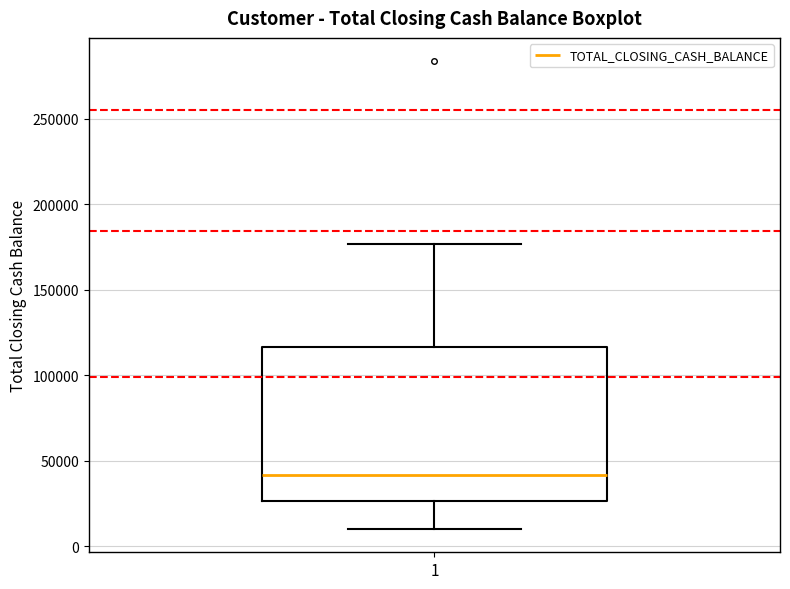

Transcribe this box plot: give where the median line is, the range the box spans, and where the two whiskers end, as read against the y-axis. The values are not printed on the chart, so give them approximately, as read against the axis.

median 40000, box 25000 to 115000, whiskers 10000 to 175000